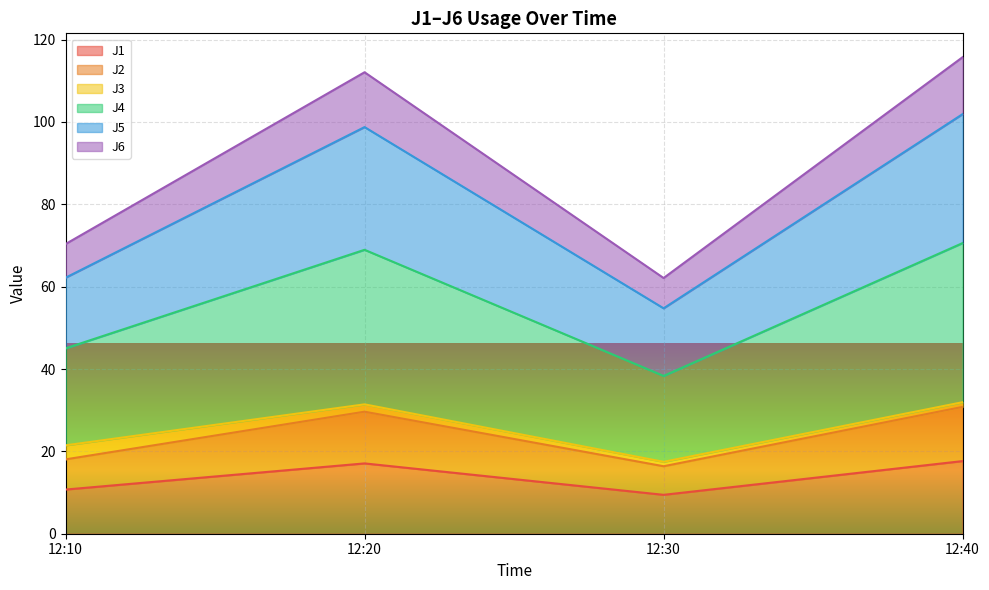

True or false: J2 and J6 cross at least once.

False